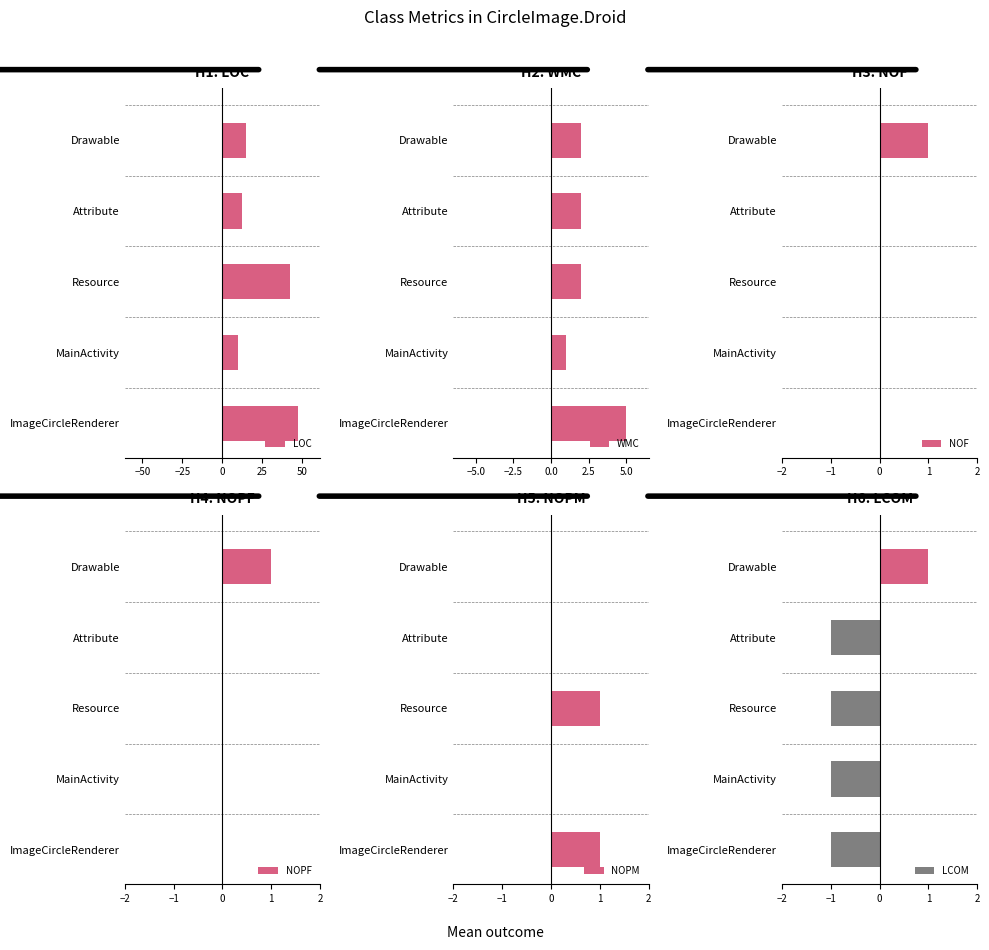

What is the difference between the maximum and minimum values in the WMC series?

4